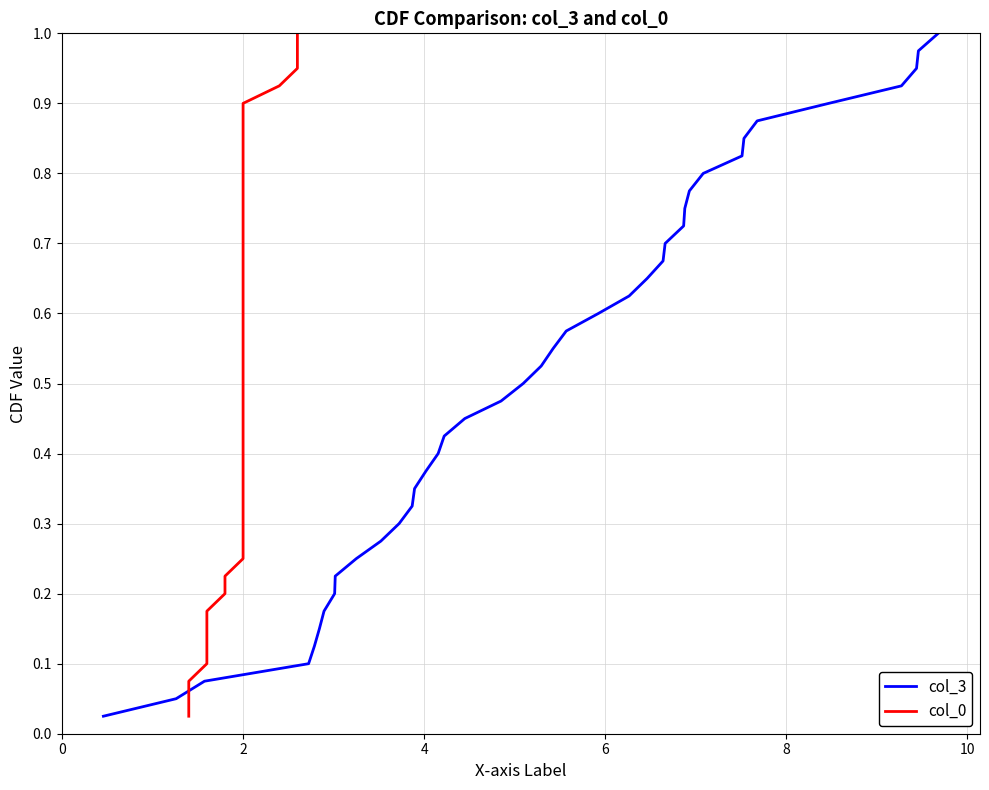

What is the sum of all col_3 values?

20.5